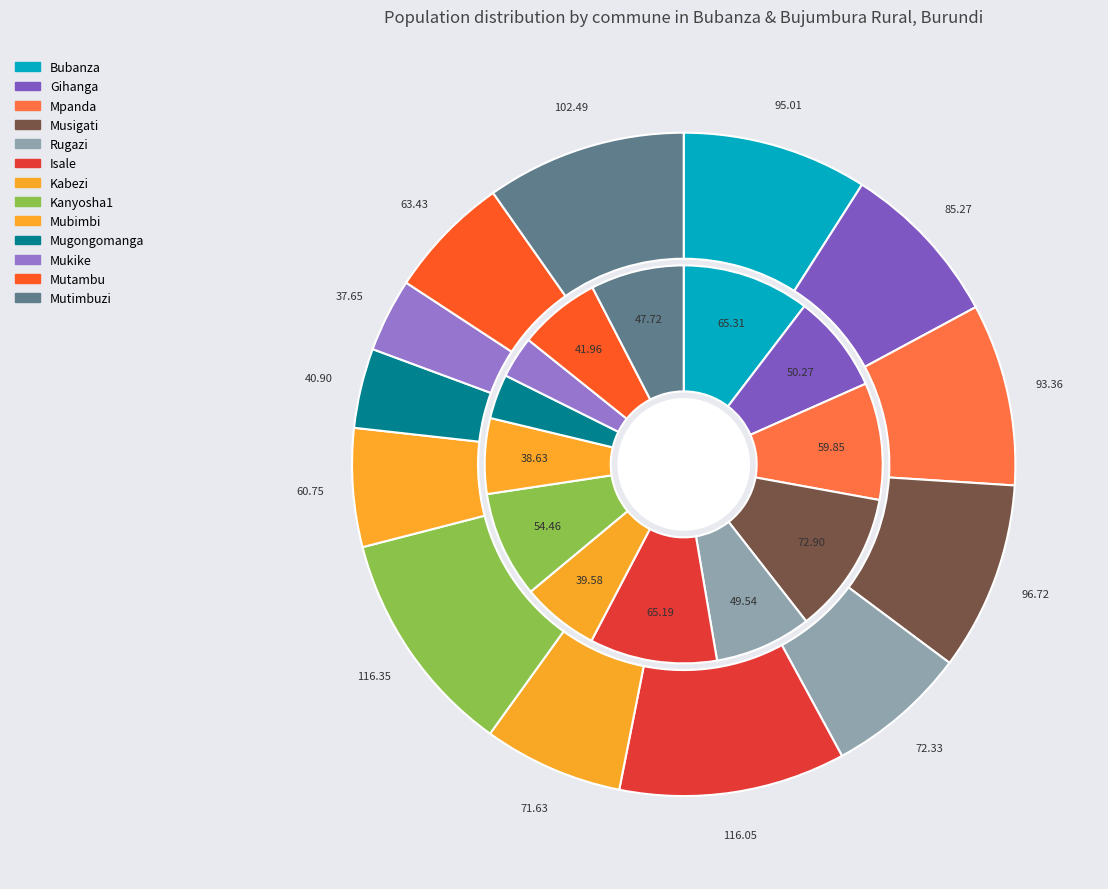

To the nearest percent, what percentage of the pie is Isale?

11%